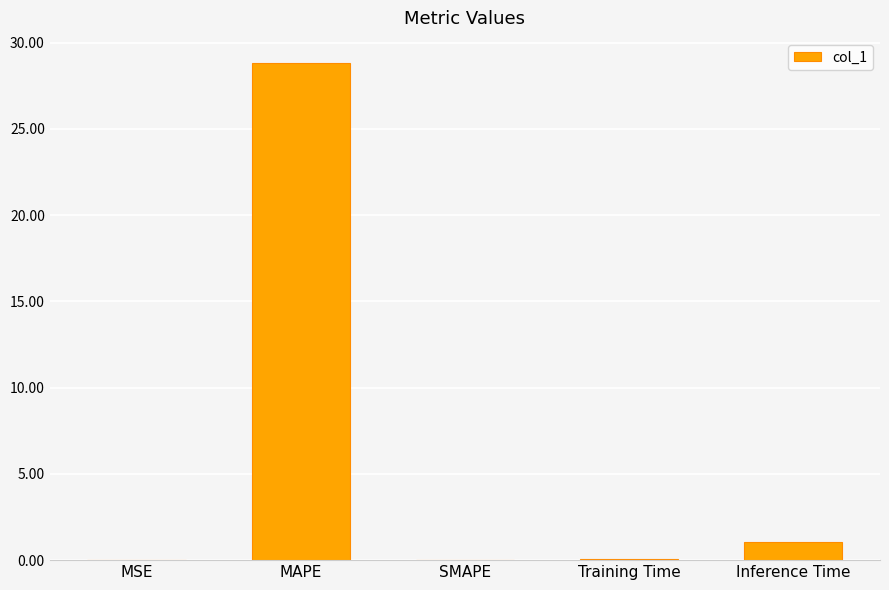

What is the average value?

6.0